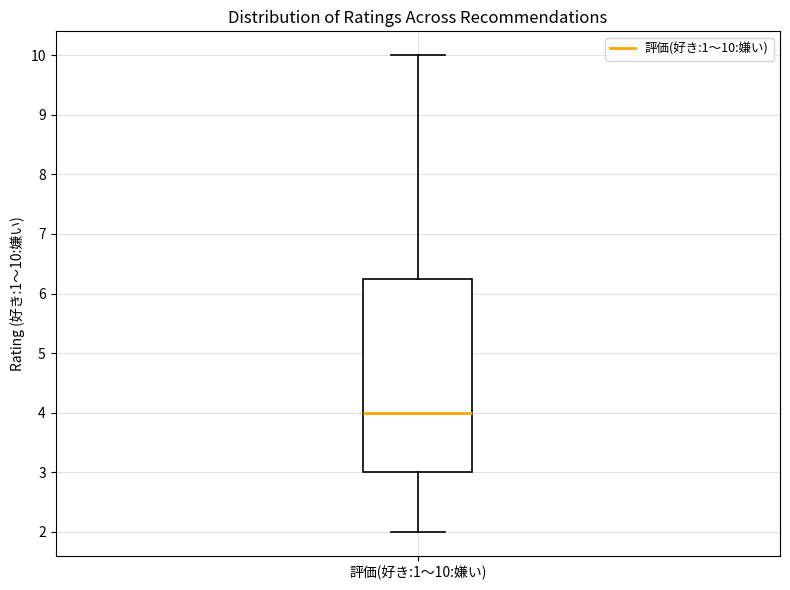

Read this box plot against the y-axis: the position of the median line, the range covered by the box, and the ends of both whiskers. The values are not printed on the chart, so give them approximately, as read against the axis.

median 4.0, box 3.0 to 6.3, whiskers 2.0 to 10.0